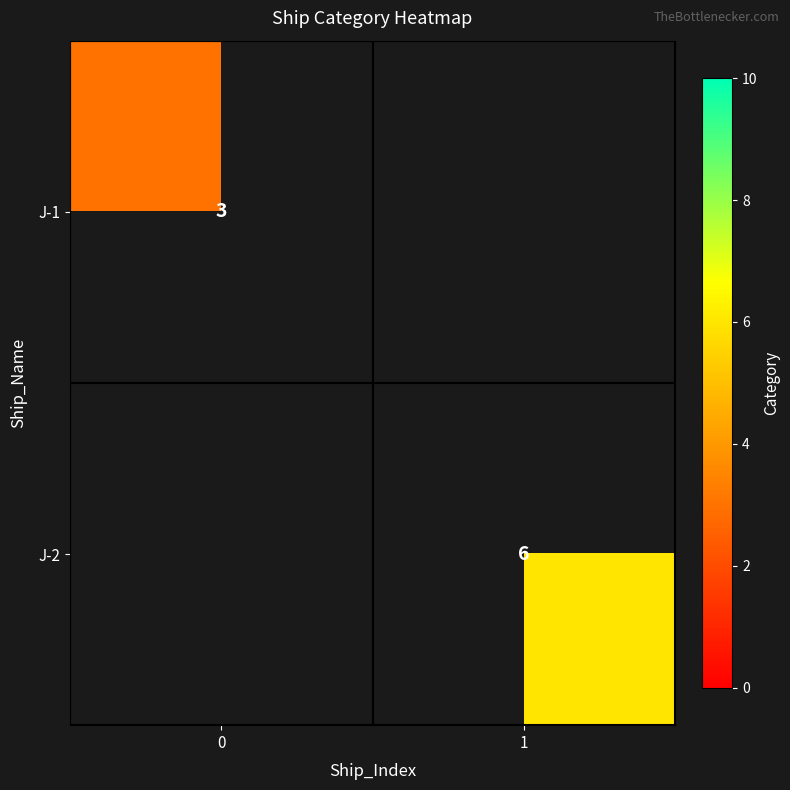

What is the smallest value displayed?

3.0